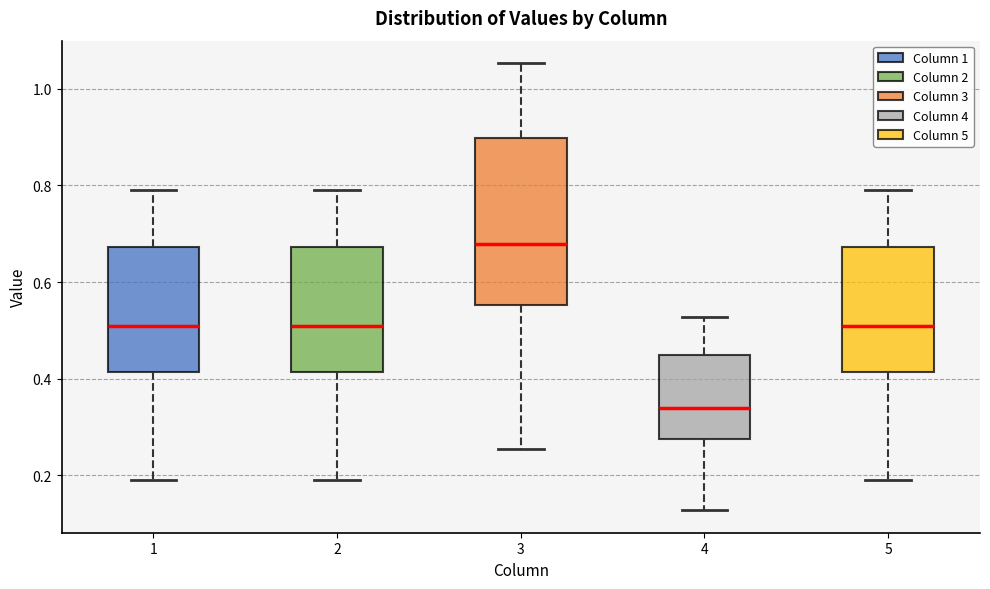

Reading left to right, read every box against the y-axis: the position of its median line, the range the box covers, and the ends of its whiskers. The values are not printed on the chart, so give them approximately, as read against the axis.

1: median 0.50, box 0.42 to 0.68, whiskers 0.20 to 0.80
2: median 0.50, box 0.42 to 0.68, whiskers 0.20 to 0.80
3: median 0.68, box 0.56 to 0.90, whiskers 0.26 to 1.06
4: median 0.34, box 0.28 to 0.44, whiskers 0.12 to 0.52
5: median 0.50, box 0.42 to 0.68, whiskers 0.20 to 0.80